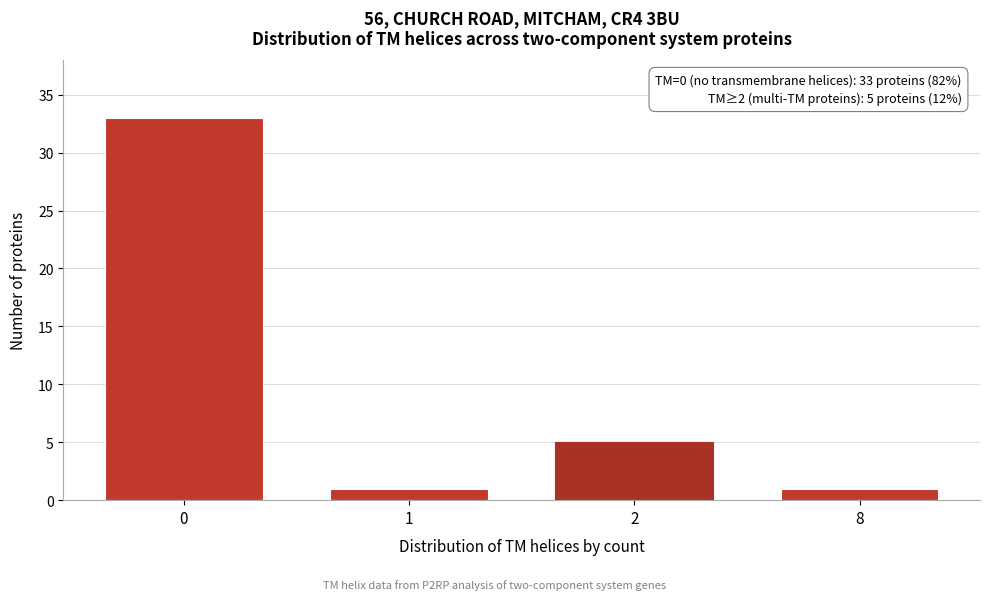

Reading right to left, what are all the values shown in this chart?

1	5	1	33